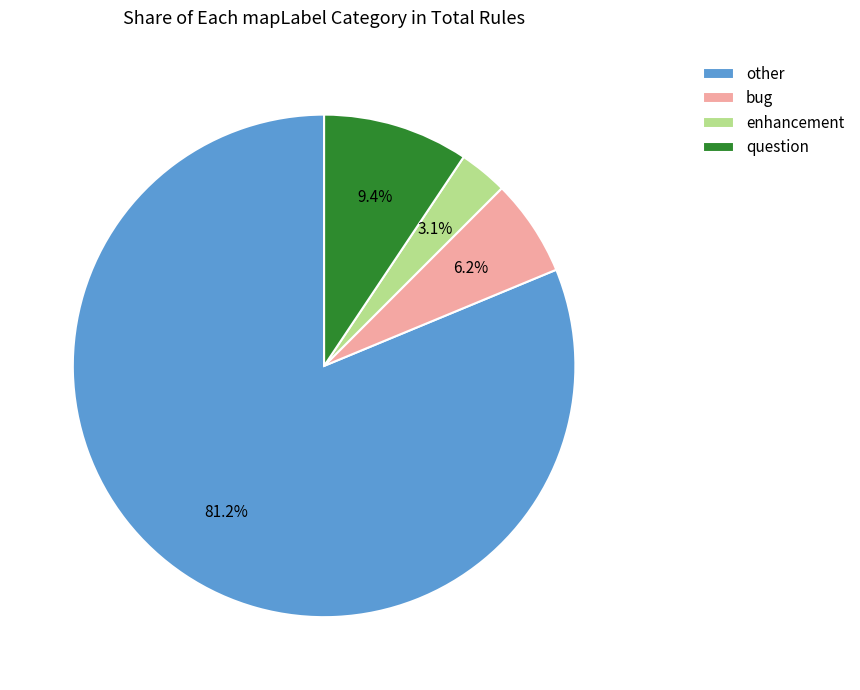

Which slice is the smallest?

enhancement